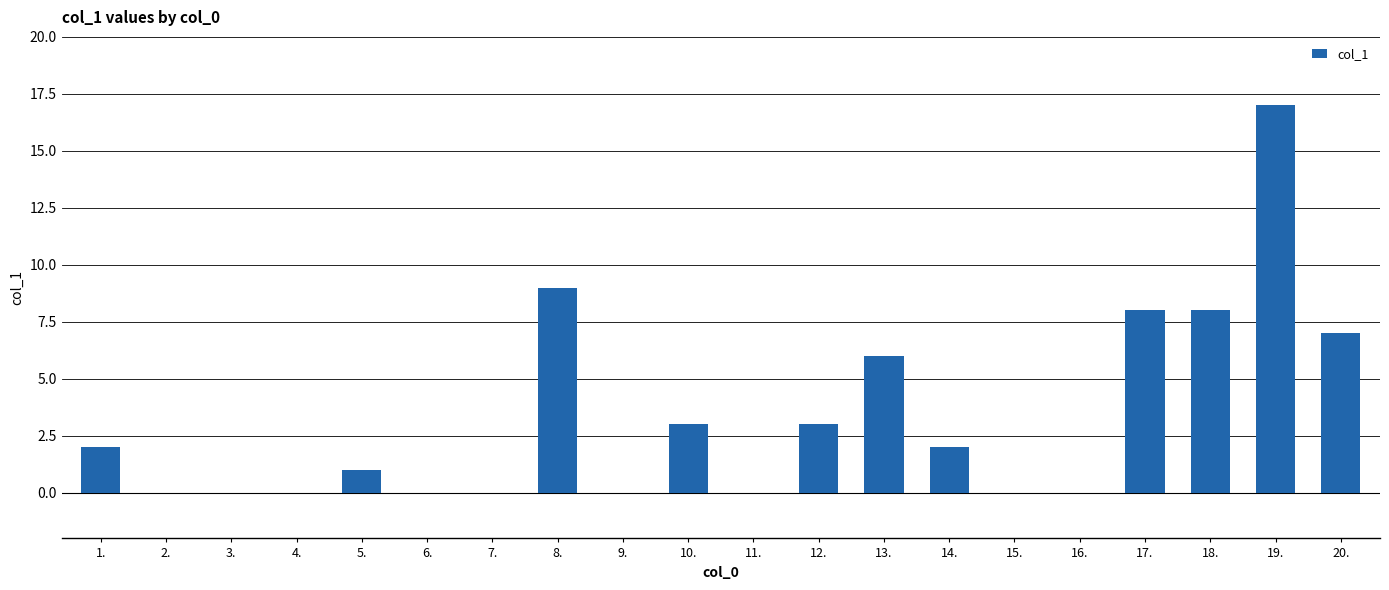

Reading left to right, extract all data points from this chart.

1.=2	2.=0	3.=0	4.=0	5.=1	6.=0	7.=0	8.=9	9.=0	10.=3	11.=0	12.=3	13.=6	14.=2	15.=0	16.=0	17.=8	18.=8	19.=17	20.=7